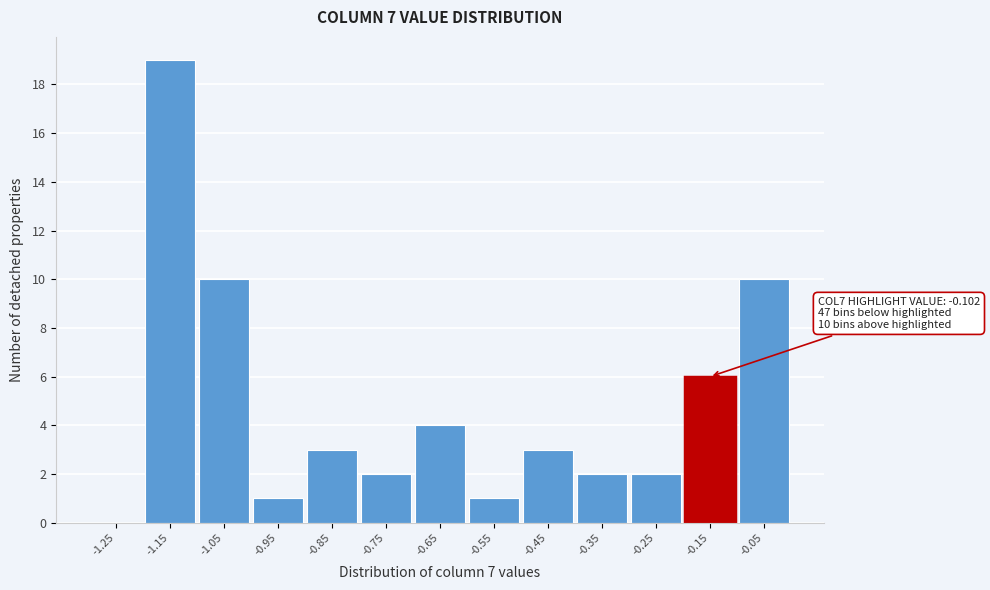

Reading left to right, what are all the values shown in this chart?

-1.25=0	-1.15=19	-1.05=10	-0.95=1	-0.85=3	-0.75=2	-0.65=4	-0.55=1	-0.45=3	-0.35=2	-0.25=2	-0.15=6	-0.05=10